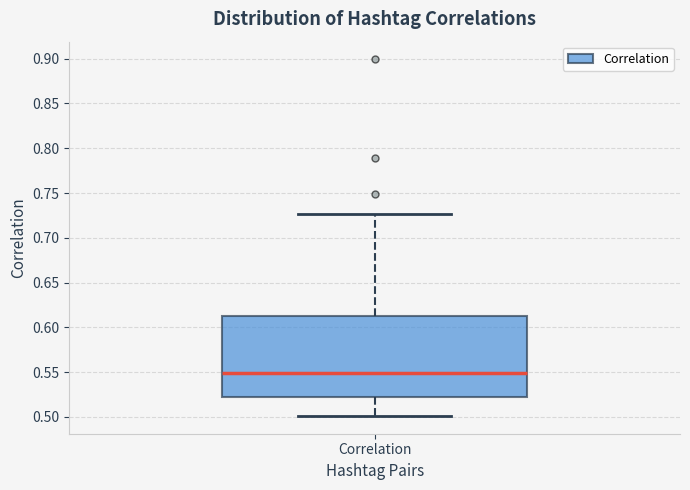

Where does the lower whisker of the box for Correlation end on the y-axis? The values are not printed on the chart, so give them approximately, as read against the axis.

0.500